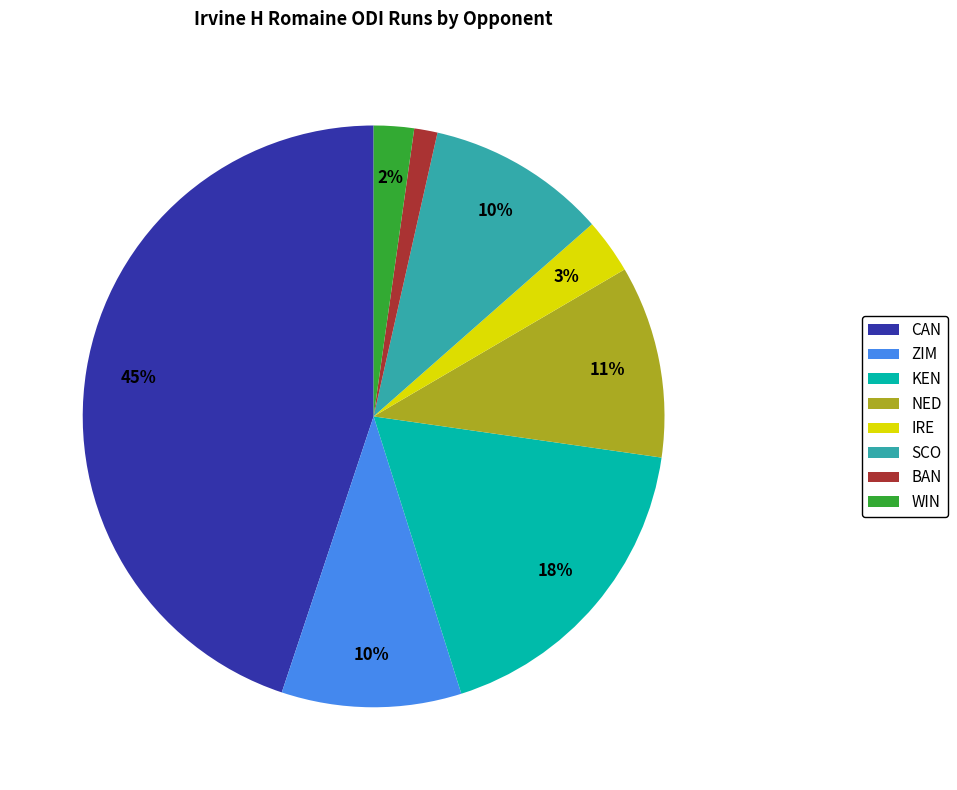

Which category has the smallest portion of the pie?

BAN